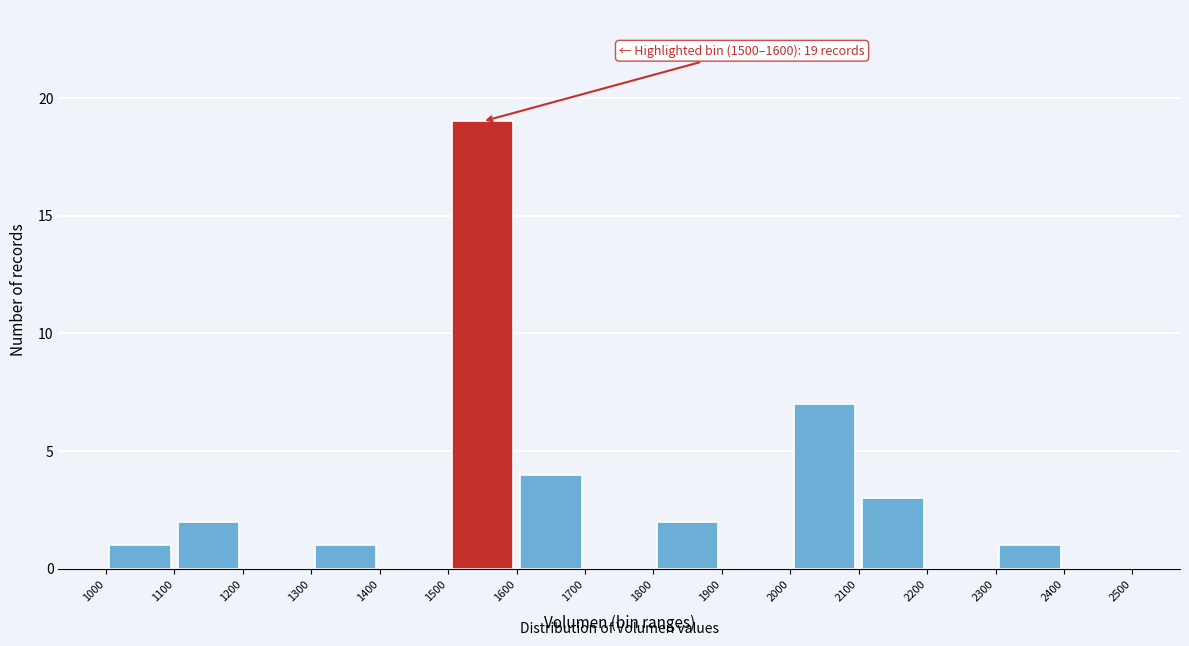

Which range on the x-axis has the tallest bar?

1500 to 1600